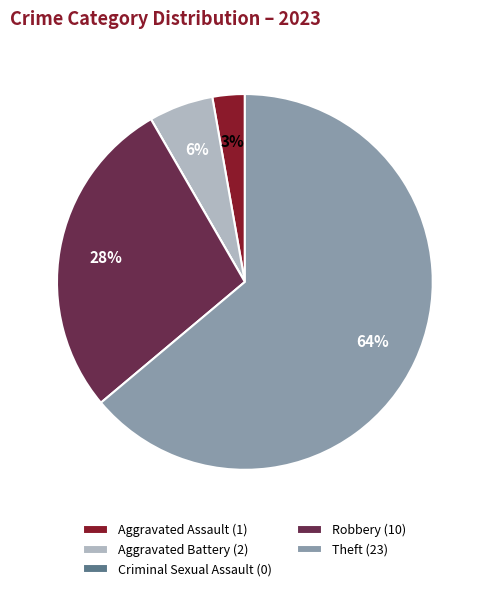

Between Robbery (10) and Theft (23), which is larger?

Theft (23)